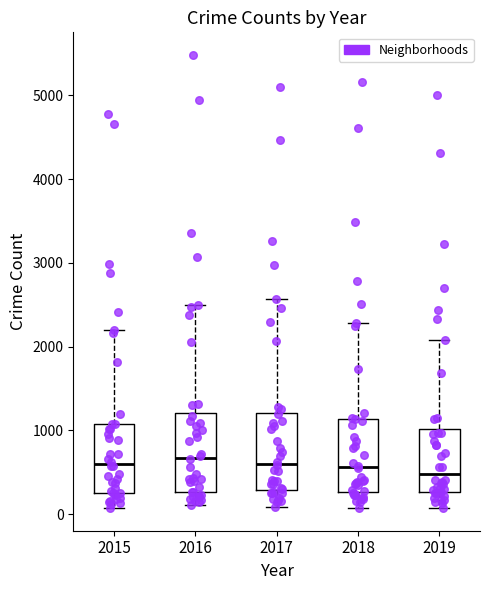

Reading left to right, transcribe this box plot: for each box, give where its median line is, the range the box spans, and where its two whiskers end, as read against the y-axis. The values are not printed on the chart, so give them approximately, as read against the axis.

2015: median 600, box 300 to 1100, whiskers 100 to 2200
2016: median 700, box 300 to 1200, whiskers 100 to 2500
2017: median 600, box 300 to 1200, whiskers 100 to 2600
2018: median 600, box 300 to 1100, whiskers 100 to 2300
2019: median 500, box 300 to 1000, whiskers 100 to 2100